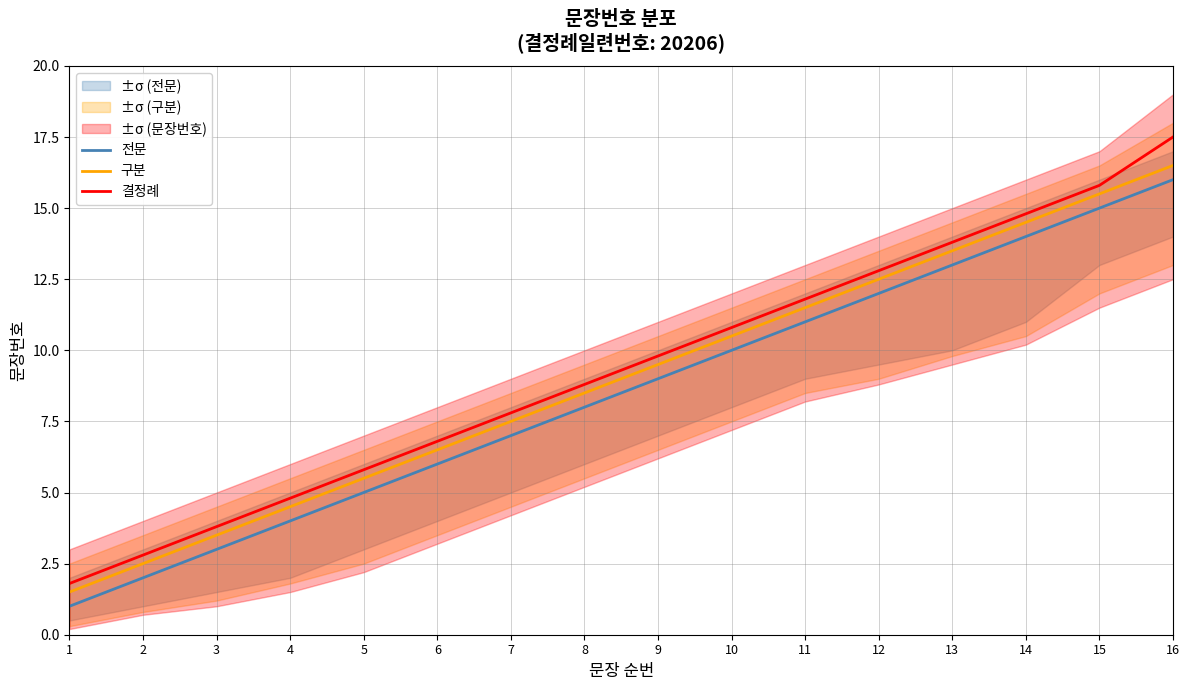

At which label is 전문 closest to 8?

8